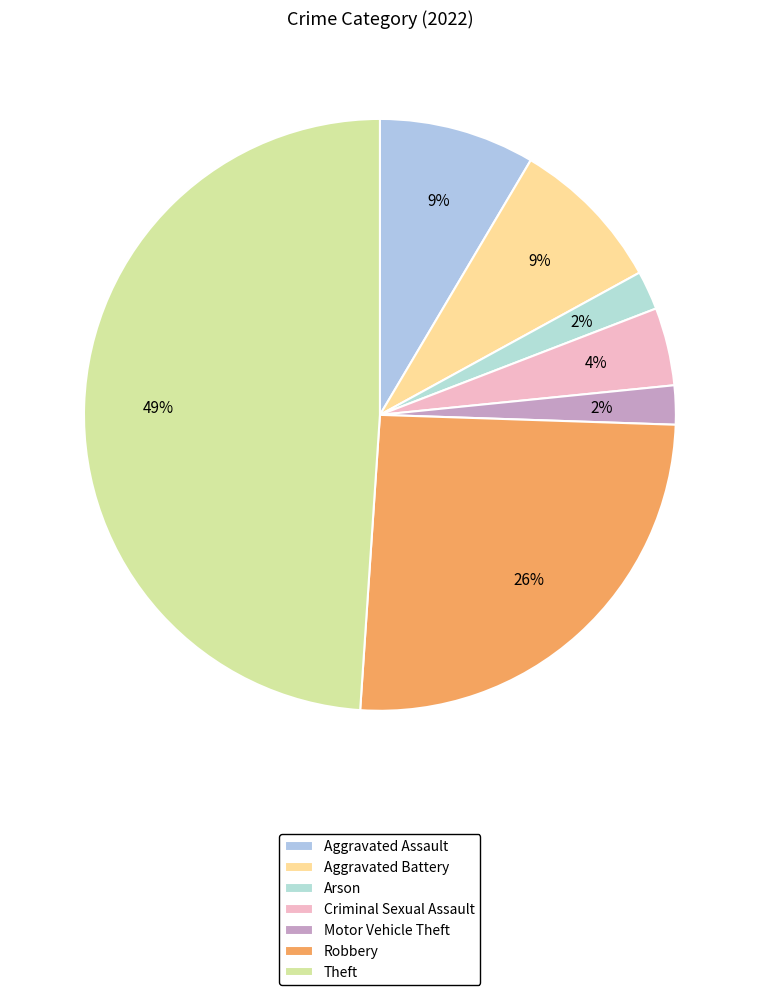

What is the ratio of the value at Aggravated Battery to the value at Arson?

4.0